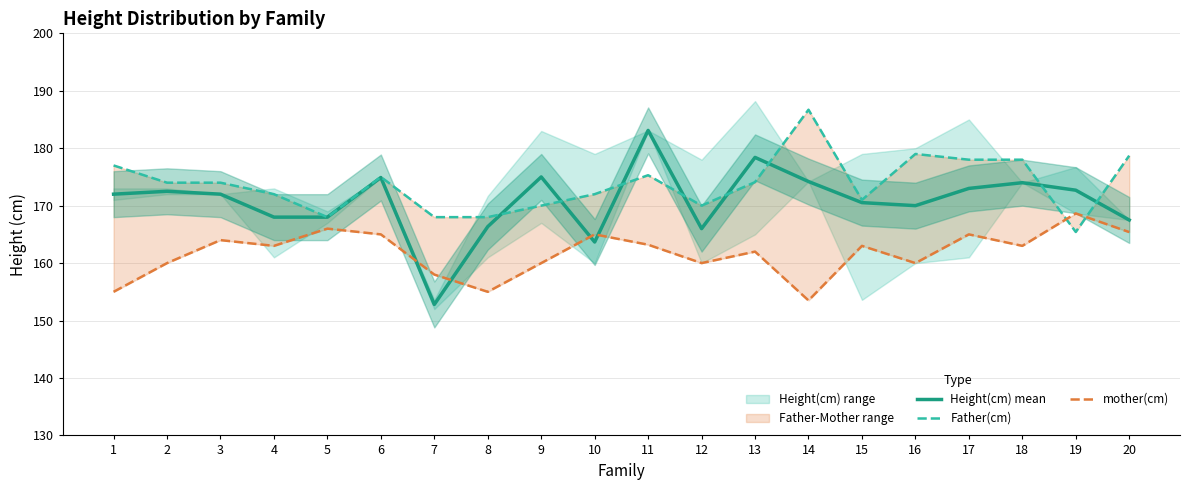

The Father(cm) series shows 170.0 at 9. True or false?

True